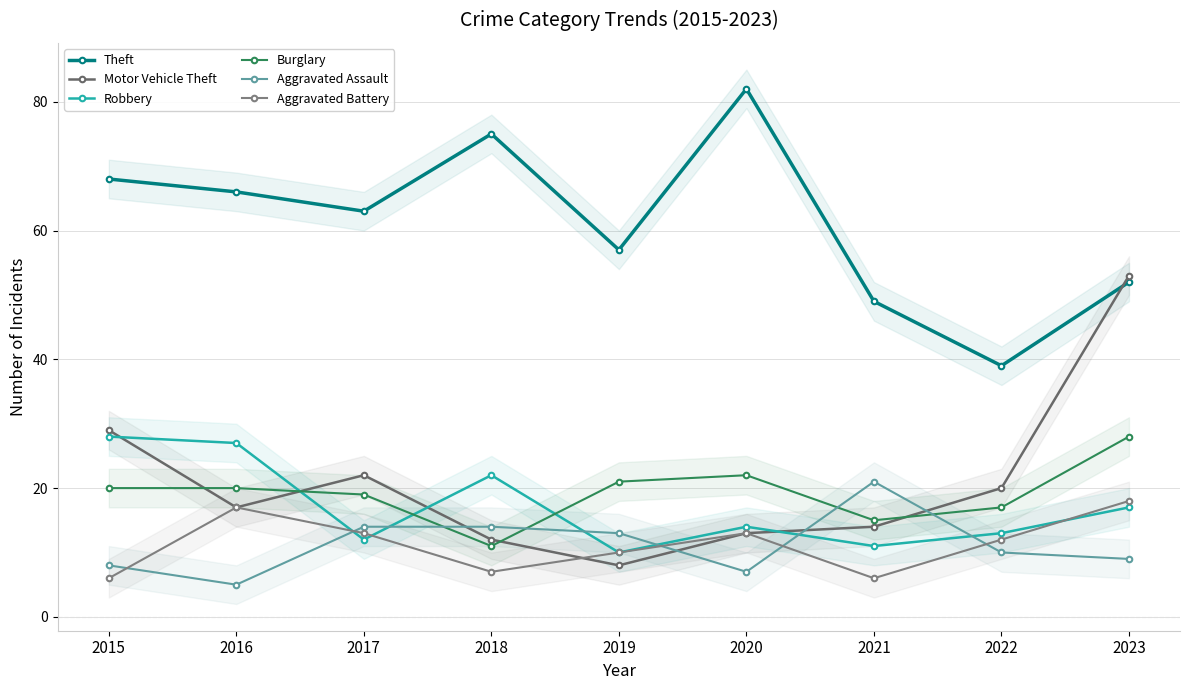

Which category has the highest value across all series?

2020